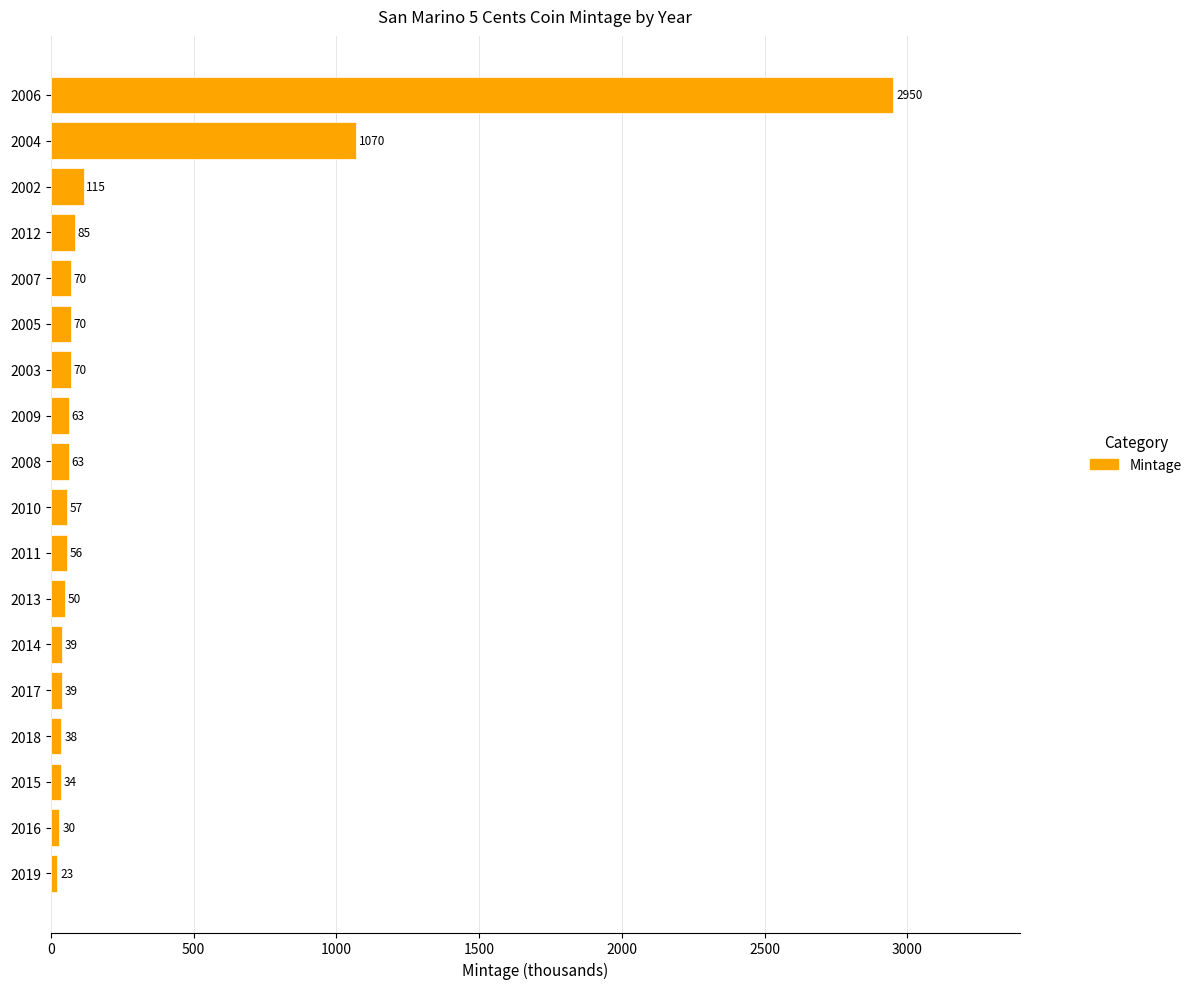

What is the change in value from 2008 to 2002?

+52.0